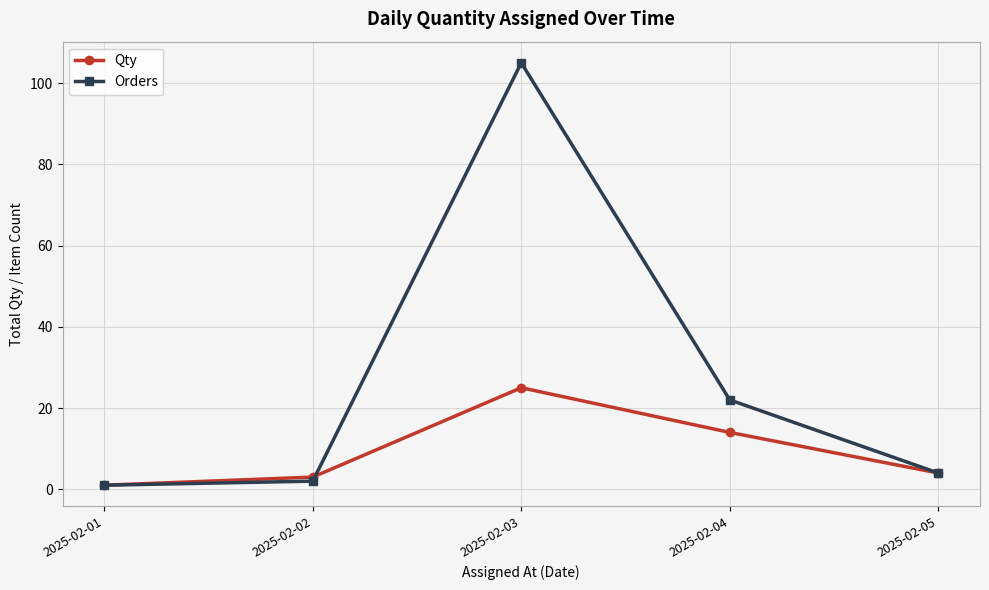

Where does the Qty series first go above 4?

2025-02-03